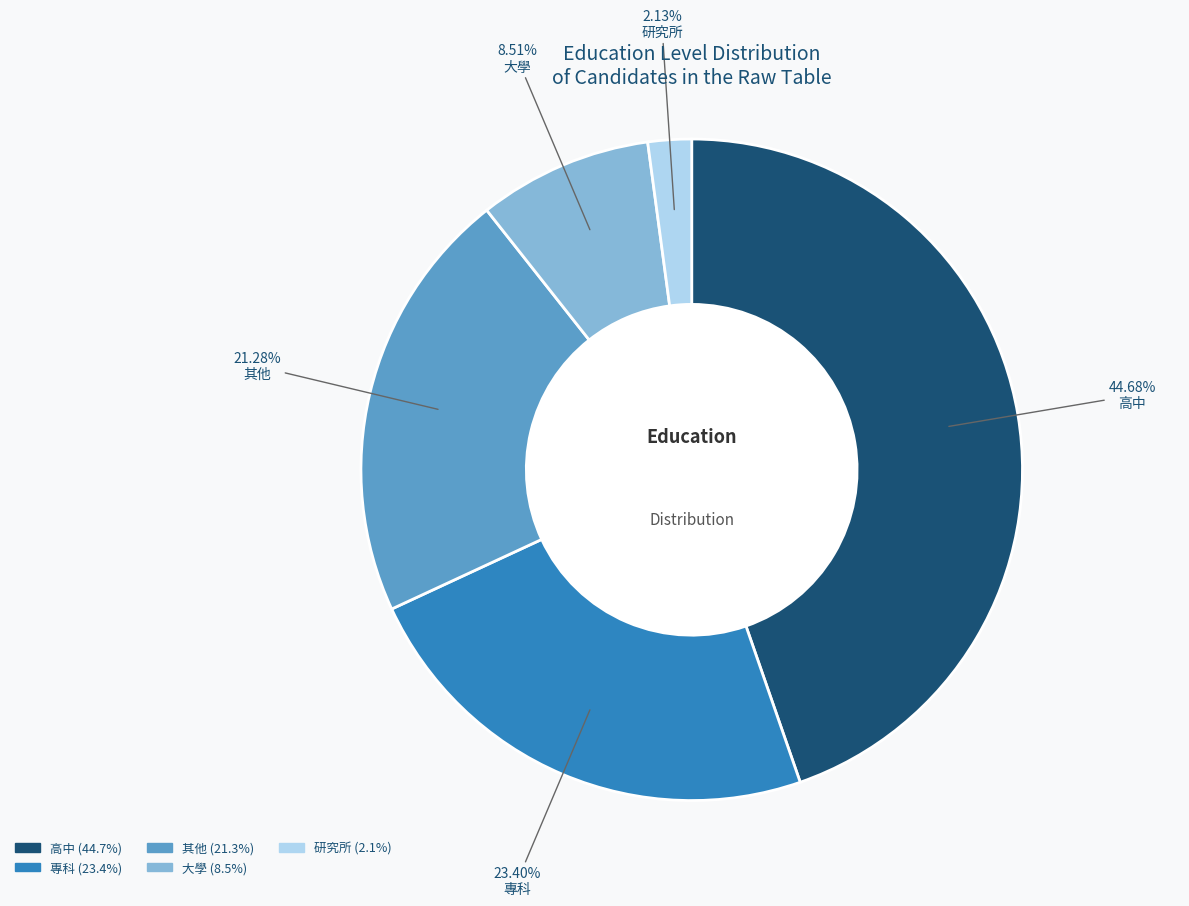

Is there any slice that represents more than half of the pie?

No